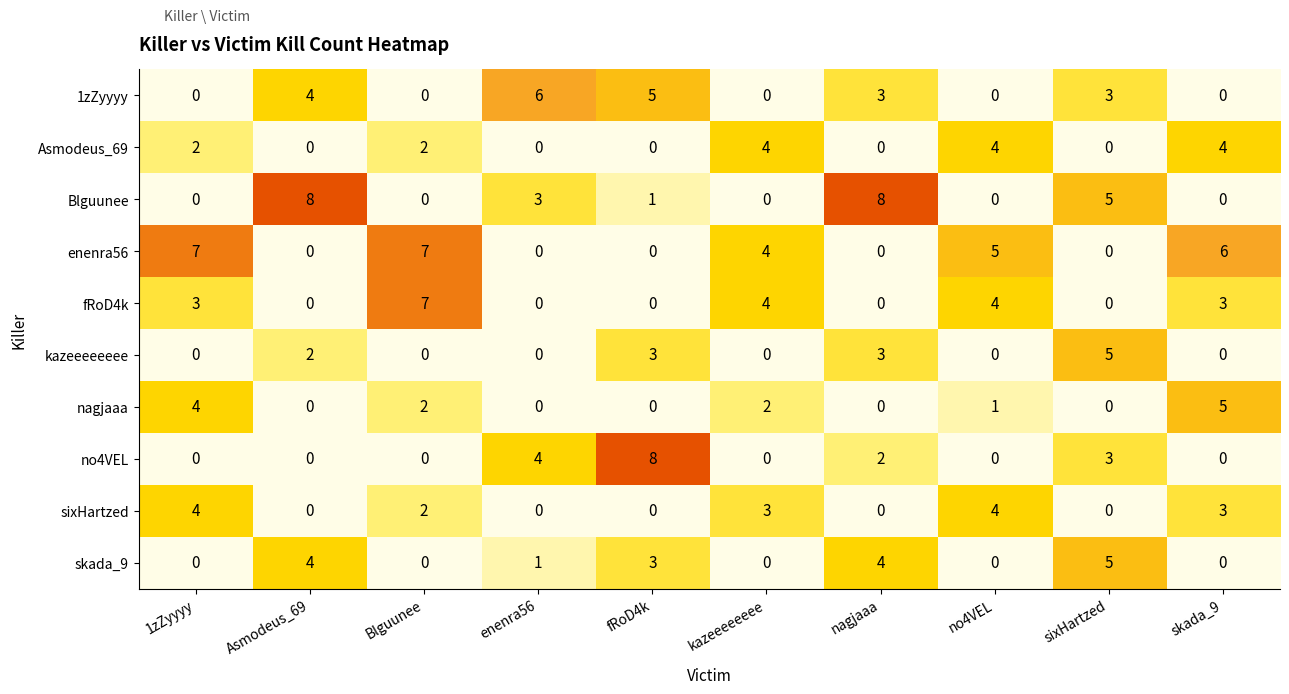

What is the difference between the maximum and second lowest values in the 1zZyyyy series?

6